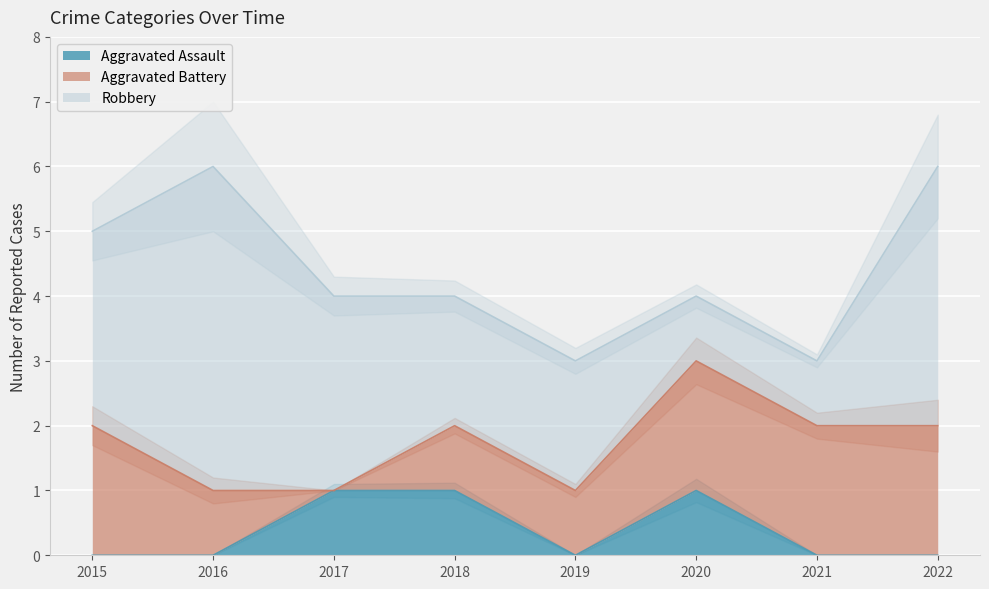

How many times do Aggravated Assault and Aggravated Battery cross each other?

1